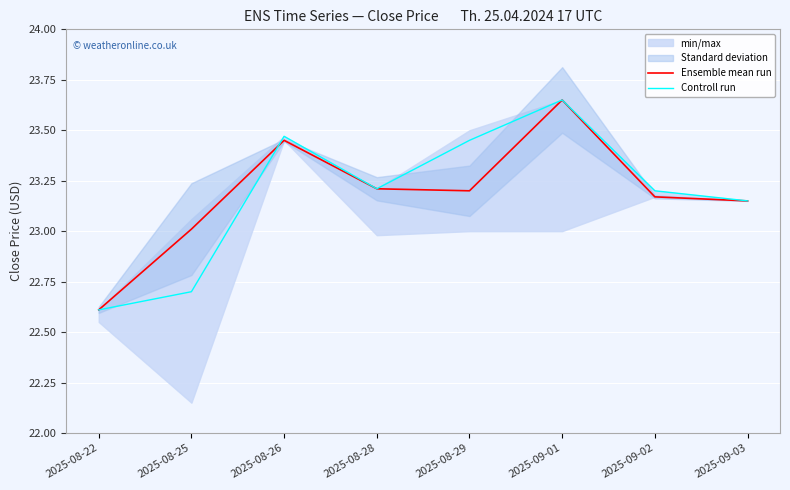

True or false: Ensemble mean run has more than 1 points higher than both neighbors.

True